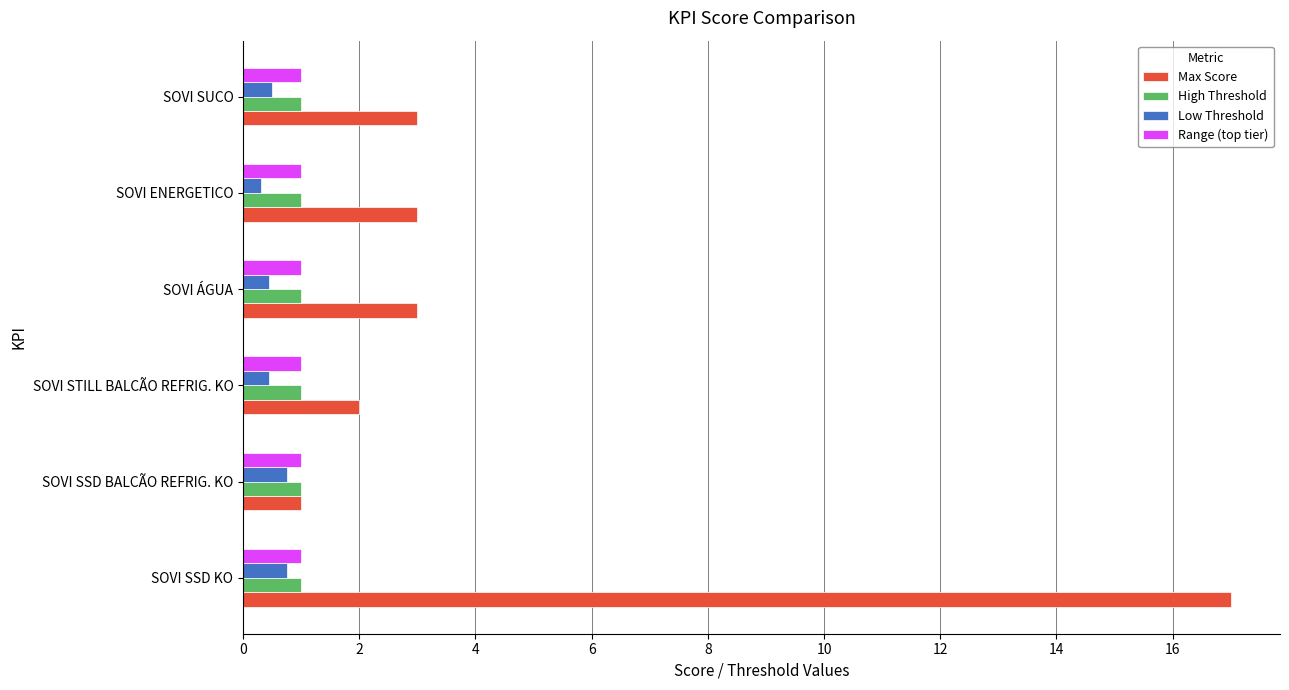

The Low Threshold series shows 0.5 at SOVI STILL BALCÃO REFRIG. KO. True or false?

True